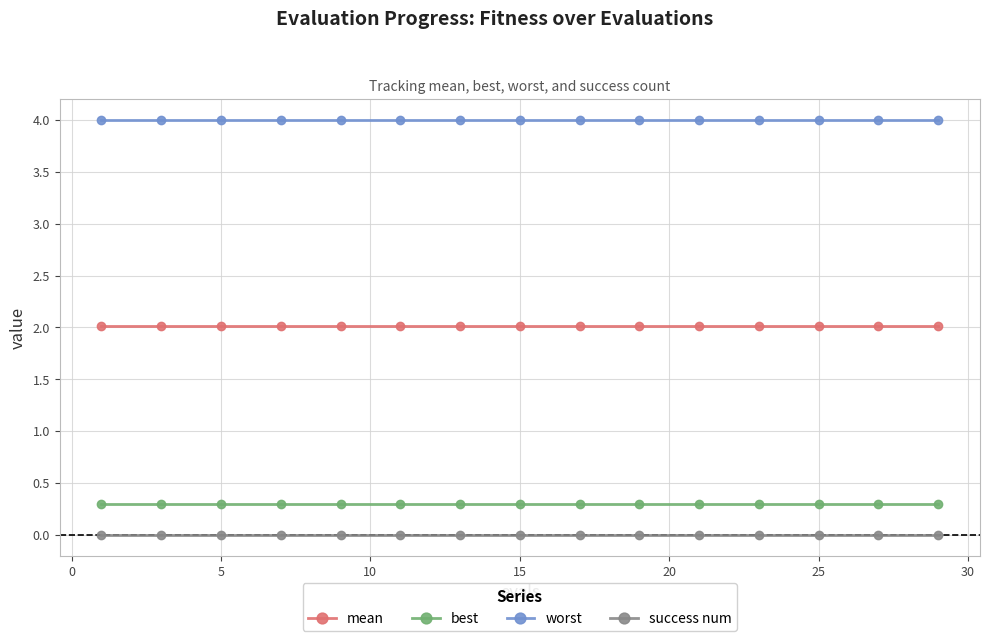

Reading left to right, extract all data points from this chart.

mean: 2.0	2.0	2.0	2.0	2.0	2.0	2.0	2.0	2.0	2.0	2.0	2.0	2.0	2.0	2.0
best: 0.3	0.3	0.3	0.3	0.3	0.3	0.3	0.3	0.3	0.3	0.3	0.3	0.3	0.3	0.3
worst: 4.0	4.0	4.0	4.0	4.0	4.0	4.0	4.0	4.0	4.0	4.0	4.0	4.0	4.0	4.0
success num: 0.0	0.0	0.0	0.0	0.0	0.0	0.0	0.0	0.0	0.0	0.0	0.0	0.0	0.0	0.0